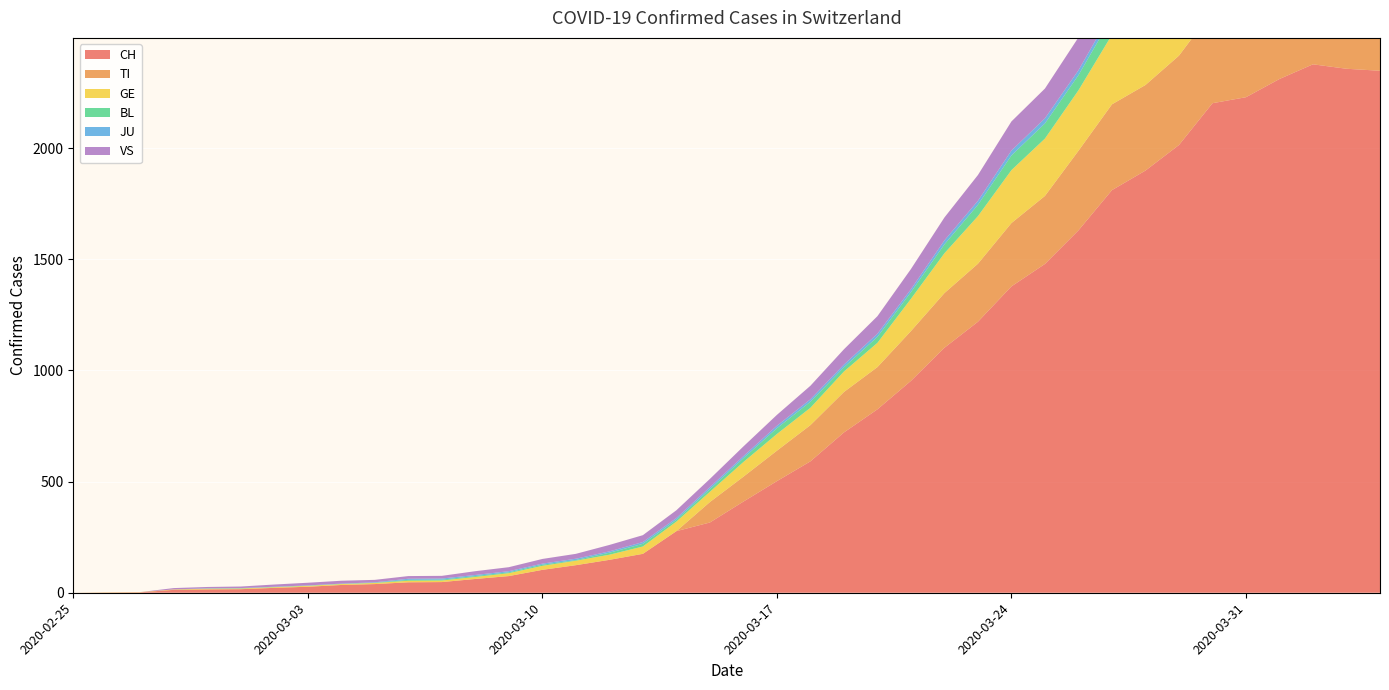

Reading left to right, transcribe all the data shown in this chart.

CH: 2020-02-25=0	2020-02-26=1	2020-02-27=2	2020-02-28=13	2020-02-29=15	2020-03-01=16	2020-03-02=22	2020-03-03=27	2020-03-04=35	2020-03-05=39	2020-03-06=47	2020-03-07=48	2020-03-08=62	2020-03-09=75	2020-03-10=103	2020-03-11=124	2020-03-12=148	2020-03-13=175	2020-03-14=277	2020-03-15=316	2020-03-16=410	2020-03-17=502	2020-03-18=591	2020-03-19=721	2020-03-20=825	2020-03-21=953	2020-03-22=1102	2020-03-23=1219	2020-03-24=1378	2020-03-25=1479	2020-03-26=1630	2020-03-27=1811	2020-03-28=1899	2020-03-29=2014	2020-03-30=2202	2020-03-31=2229	2020-04-01=2311	2020-04-02=2377	2020-04-03=2357	2020-04-04=2348
TI: 2020-02-25=0	2020-02-26=0	2020-02-27=0	2020-02-28=0	2020-02-29=0	2020-03-01=0	2020-03-02=0	2020-03-03=0	2020-03-04=0	2020-03-05=0	2020-03-06=0	2020-03-07=0	2020-03-08=0	2020-03-09=0	2020-03-10=0	2020-03-11=0	2020-03-12=0	2020-03-13=0	2020-03-14=0	2020-03-15=92	2020-03-16=112	2020-03-17=137	2020-03-18=163	2020-03-19=182	2020-03-20=190	2020-03-21=224	2020-03-22=246	2020-03-23=261	2020-03-24=285	2020-03-25=306	2020-03-26=358	2020-03-27=386	2020-03-28=385	2020-03-29=402	2020-03-30=415	2020-03-31=401	2020-04-01=396	2020-04-02=374	2020-04-03=370	2020-04-04=363
GE: 2020-02-25=0	2020-02-26=1	2020-02-27=1	2020-02-28=2	2020-02-29=3	2020-03-01=3	2020-03-02=3	2020-03-03=4	2020-03-04=4	2020-03-05=5	2020-03-06=7	2020-03-07=7	2020-03-08=9	2020-03-09=13	2020-03-10=18	2020-03-11=20	2020-03-12=23	2020-03-13=33	2020-03-14=43	2020-03-15=46	2020-03-16=66	2020-03-17=75	2020-03-18=78	2020-03-19=92	2020-03-20=109	2020-03-21=145	2020-03-22=179	2020-03-23=214	2020-03-24=238	2020-03-25=258	2020-03-26=272	2020-03-27=313	2020-03-28=339	2020-03-29=365	2020-03-30=382	2020-03-31=405	2020-04-01=406	2020-04-02=424	2020-04-03=424	2020-04-04=421
BL: 2020-02-25=0	2020-02-26=0	2020-02-27=0	2020-02-28=0	2020-02-29=1	2020-03-01=1	2020-03-02=1	2020-03-03=1	2020-03-04=1	2020-03-05=1	2020-03-06=4	2020-03-07=4	2020-03-08=4	2020-03-09=4	2020-03-10=5	2020-03-11=3	2020-03-12=9	2020-03-13=12	2020-03-14=8	2020-03-15=12	2020-03-16=17	2020-03-17=26	2020-03-18=27	2020-03-19=19	2020-03-20=27	2020-03-21=30	2020-03-22=40	2020-03-23=51	2020-03-24=66	2020-03-25=68	2020-03-26=68	2020-03-27=79	2020-03-28=75	2020-03-29=99	2020-03-30=86	2020-03-31=88	2020-04-01=86	2020-04-02=81	2020-04-03=82	2020-04-04=73
JU: 2020-02-25=0	2020-02-26=0	2020-02-27=0	2020-02-28=0	2020-02-29=1	2020-03-01=1	2020-03-02=1	2020-03-03=1	2020-03-04=1	2020-03-05=2	2020-03-06=5	2020-03-07=5	2020-03-08=5	2020-03-09=5	2020-03-10=5	2020-03-11=6	2020-03-12=6	2020-03-13=8	2020-03-14=8	2020-03-15=9	2020-03-16=9	2020-03-17=11	2020-03-18=11	2020-03-19=12	2020-03-20=14	2020-03-21=13	2020-03-22=18	2020-03-23=18	2020-03-24=22	2020-03-25=23	2020-03-26=22	2020-03-27=25	2020-03-28=27	2020-03-29=28	2020-03-30=28	2020-03-31=29	2020-04-01=29	2020-04-02=29	2020-04-03=28	2020-04-04=27
VS: 2020-02-25=0	2020-02-26=0	2020-02-27=0	2020-02-28=6	2020-02-29=6	2020-03-01=7	2020-03-02=10	2020-03-03=12	2020-03-04=13	2020-03-05=11	2020-03-06=12	2020-03-07=12	2020-03-08=17	2020-03-09=18	2020-03-10=21	2020-03-11=22	2020-03-12=29	2020-03-13=31	2020-03-14=35	2020-03-15=37	2020-03-16=44	2020-03-17=49	2020-03-18=61	2020-03-19=69	2020-03-20=79	2020-03-21=91	2020-03-22=103	2020-03-23=116	2020-03-24=131	2020-03-25=134	2020-03-26=148	2020-03-27=158	2020-03-28=164	2020-03-29=175	2020-03-30=179	2020-03-31=177	2020-04-01=173	2020-04-02=175	2020-04-03=173	2020-04-04=178